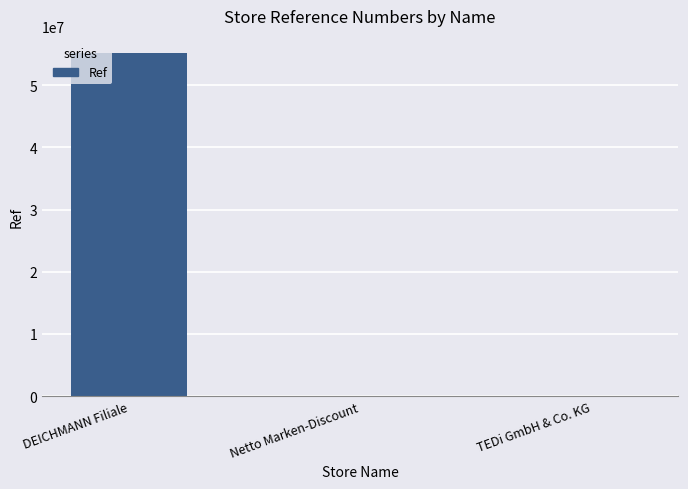

What value does the data have at Netto Marken-Discount?

3669